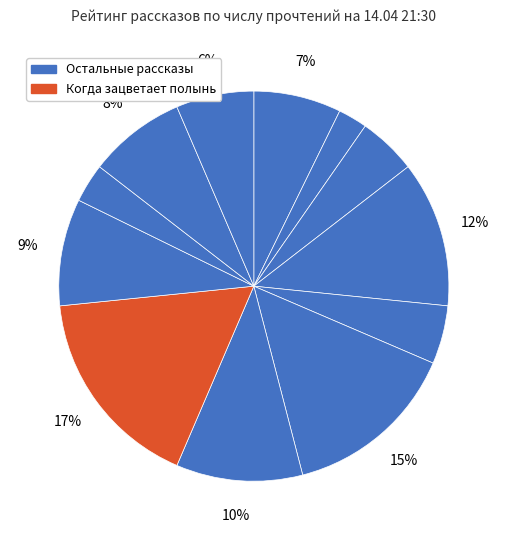

Count the number of slices in the pie.

12